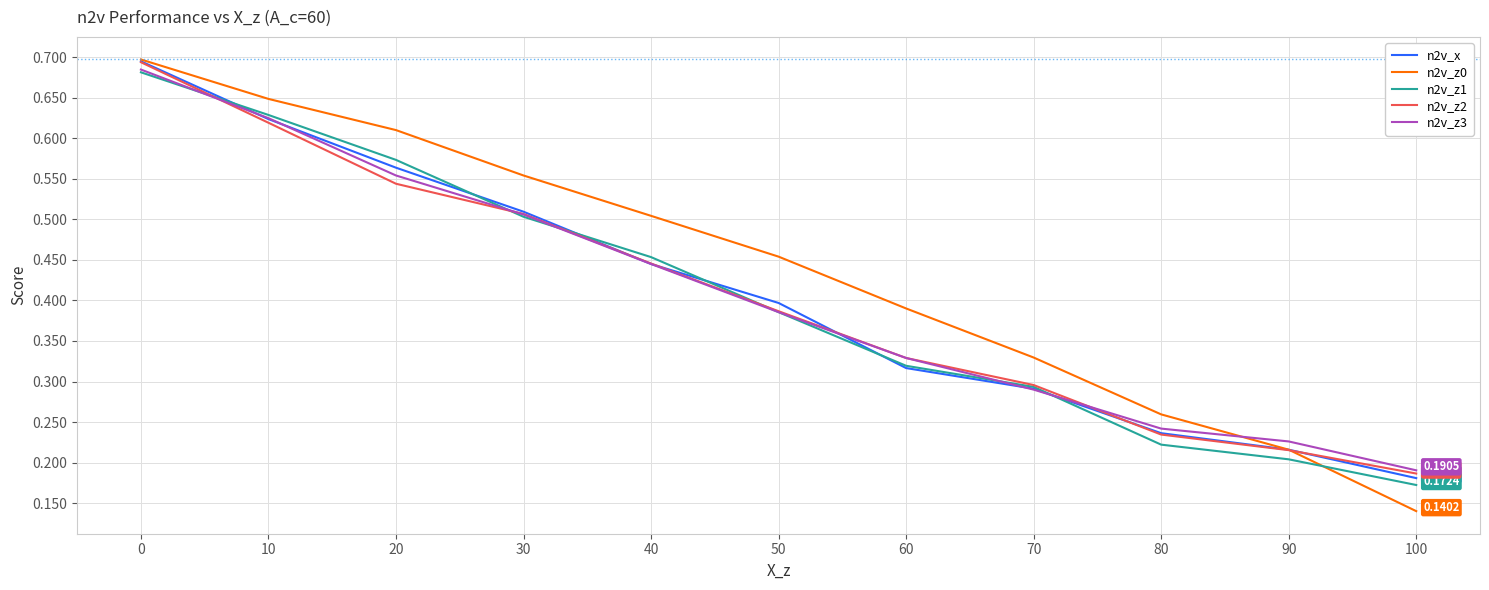

Is the value of n2v_x at 10 greater than the value of n2v_z1 at 60?

Yes